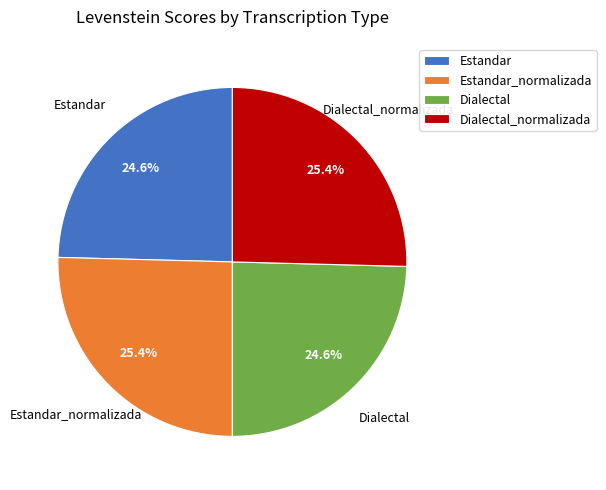

True or false: Estandar accounts for 16% of the total.

False